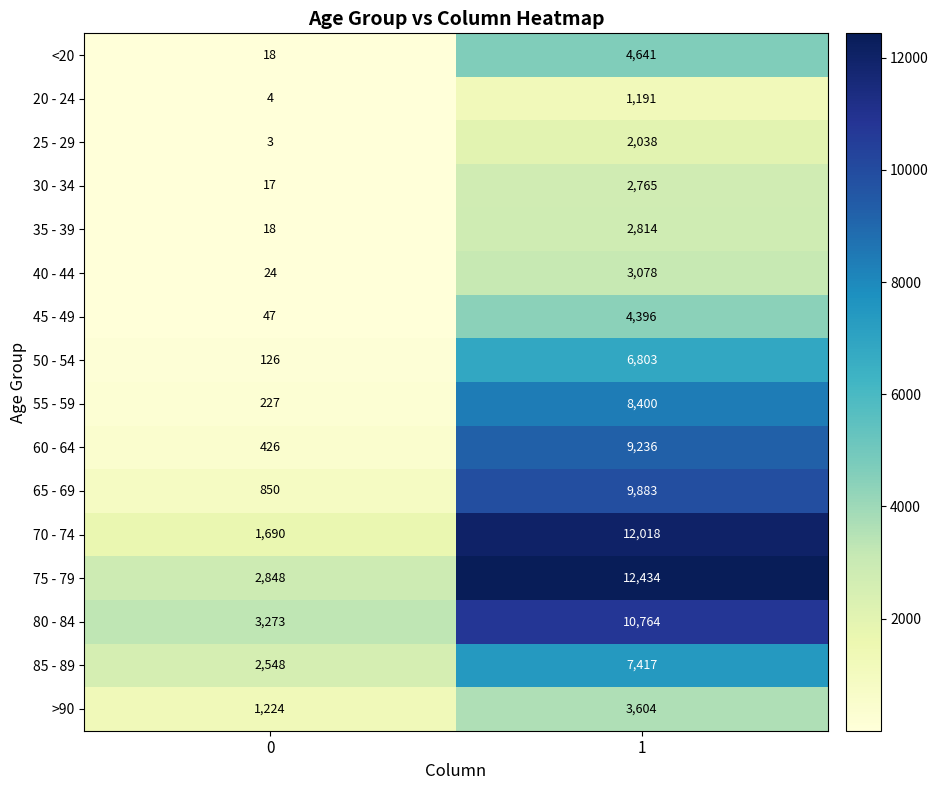

What is the maximum value for 35 - 39?

2814